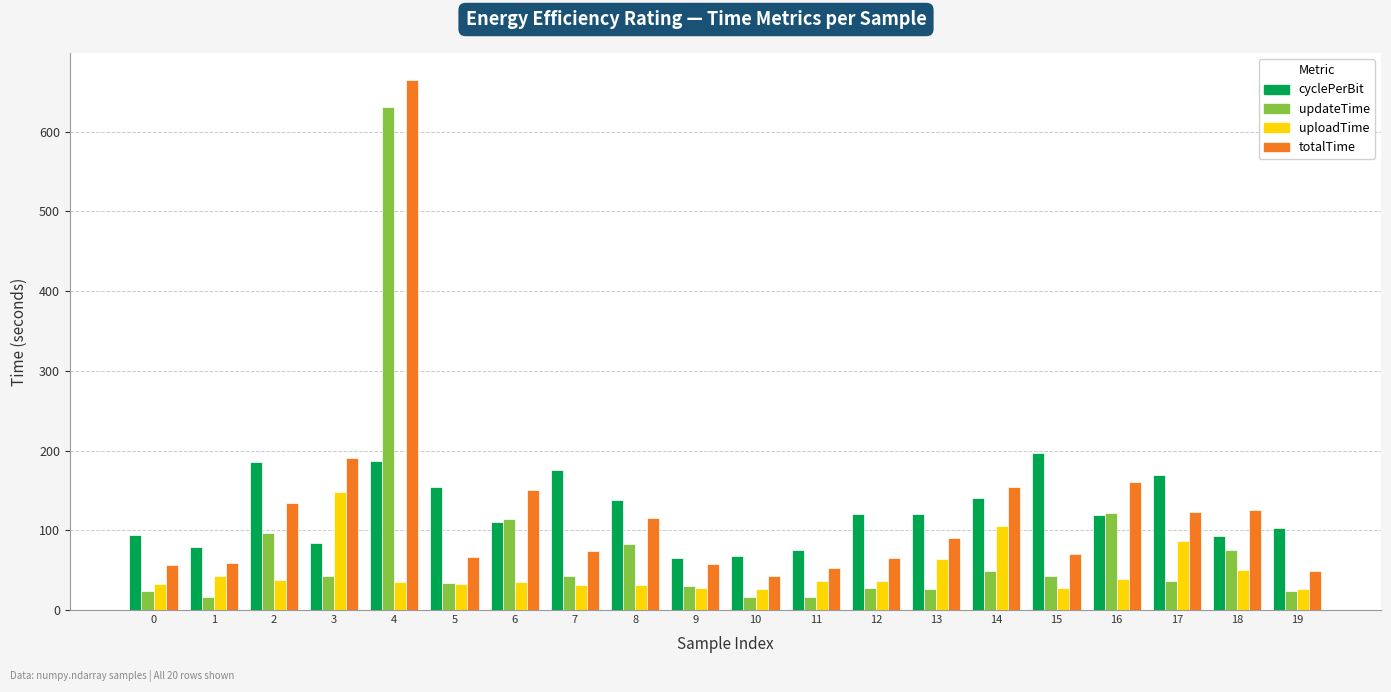

What is the difference between the second highest and minimum values in the uploadTime series?

79.2